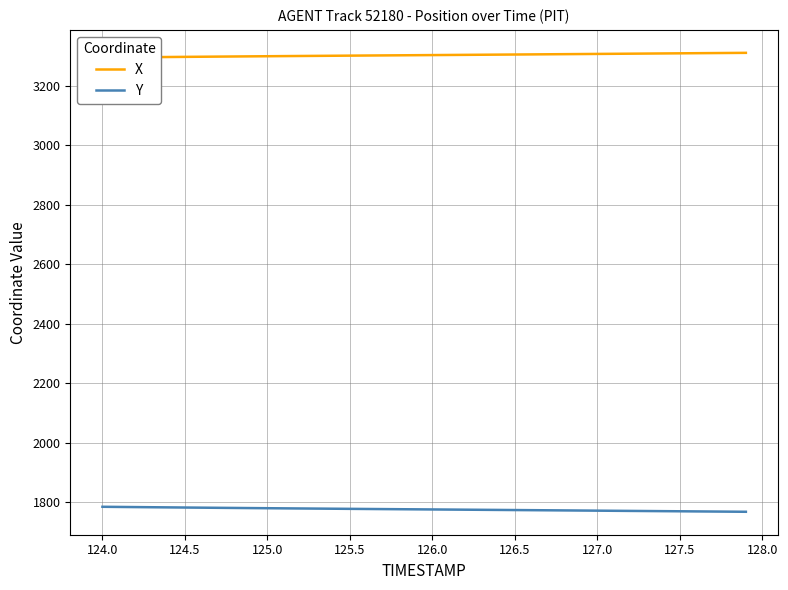

What is the lowest value of the Y series?

1767.8